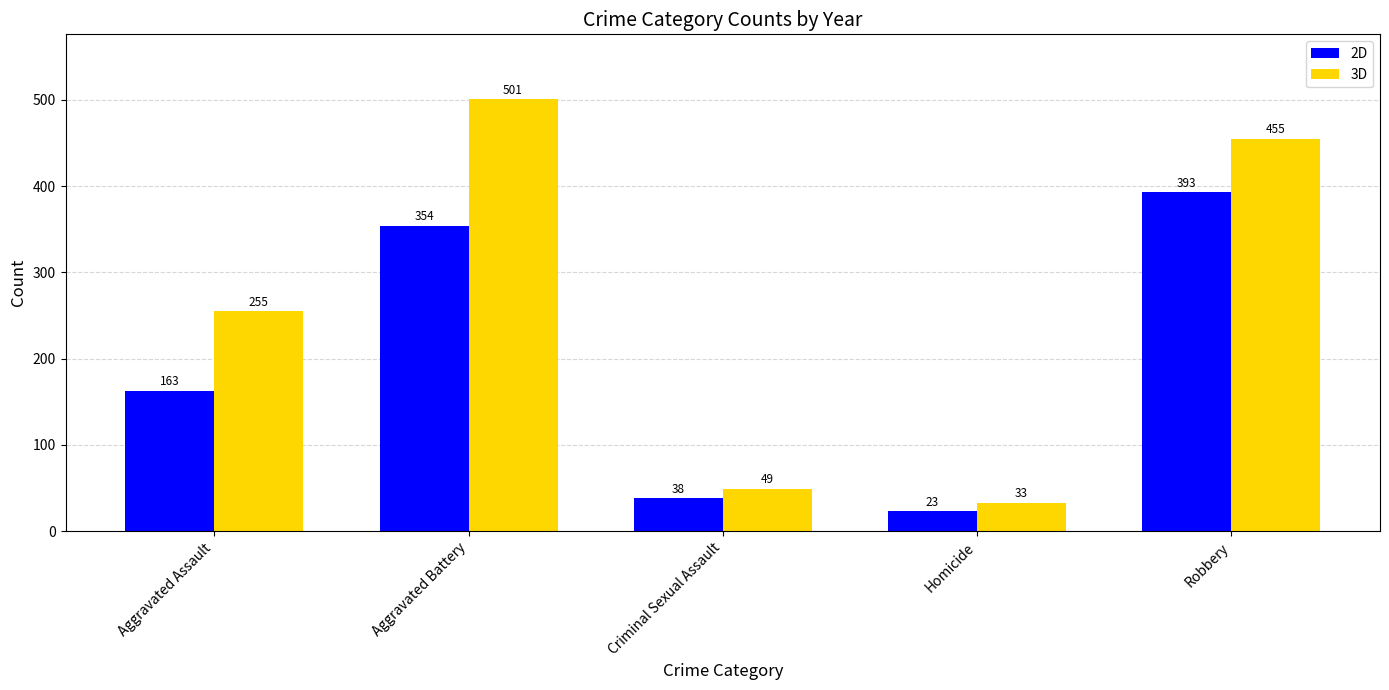

What is the spread (max minus min) of values at Aggravated Battery?

147